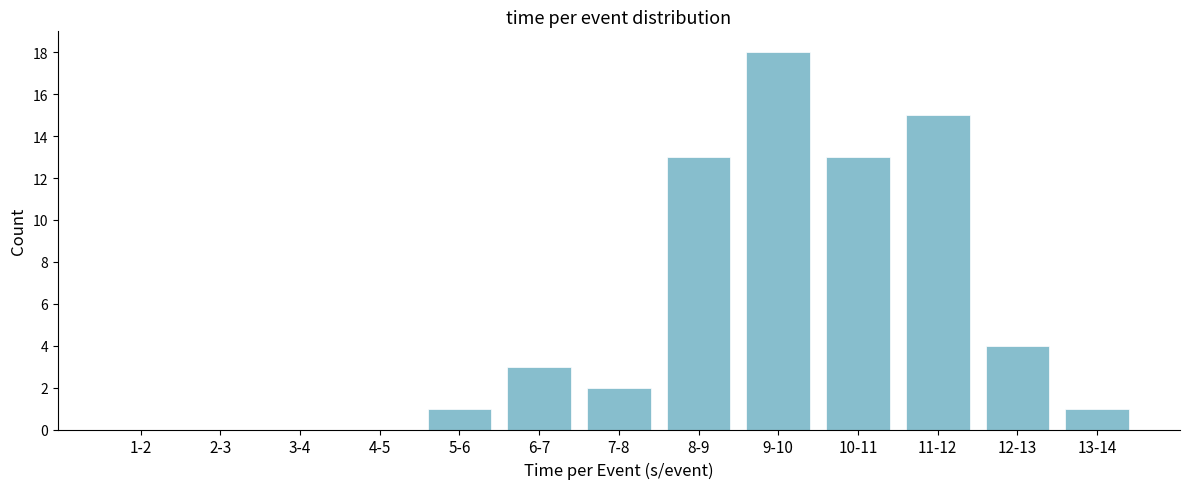

Reading left to right, extract all data points from this chart.

1-2=0	2-3=0	3-4=0	4-5=0	5-6=1	6-7=3	7-8=2	8-9=13	9-10=18	10-11=13	11-12=15	12-13=4	13-14=1